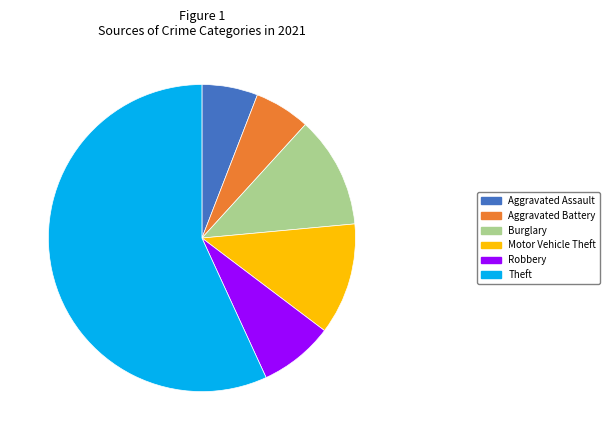

Is there a majority slice in this chart?

Yes